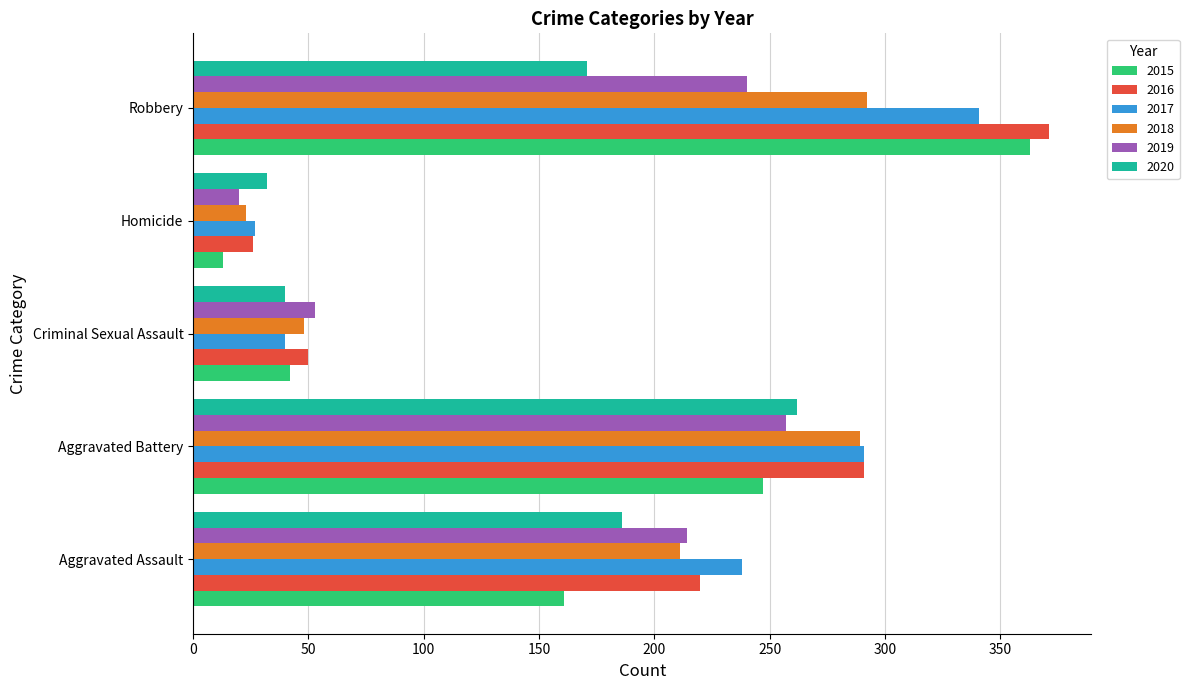

Rank the categories by 2019 value from lowest to highest.

Homicide, Criminal Sexual Assault, Aggravated Assault, Robbery, Aggravated Battery